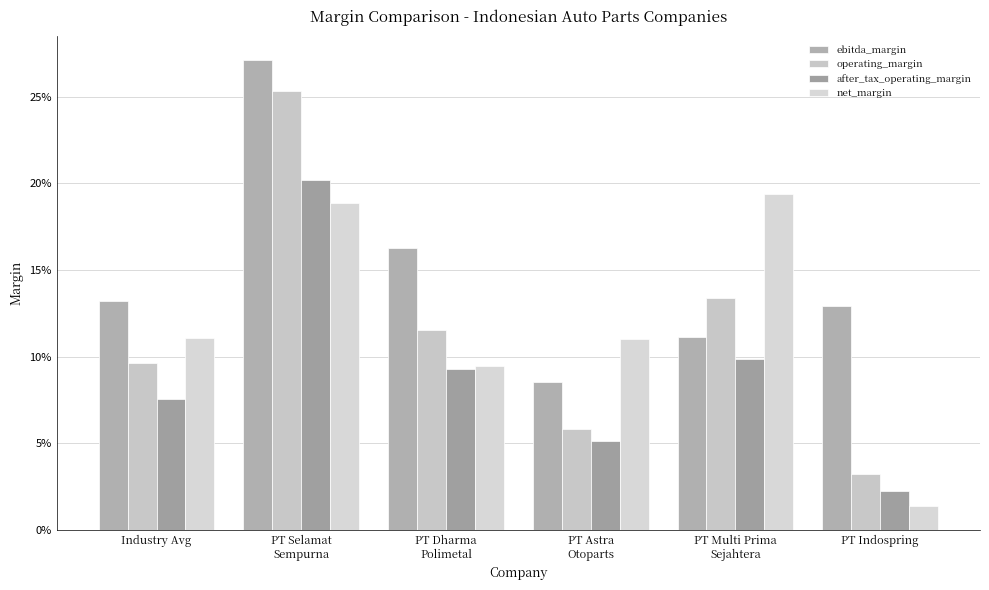

At which category does the chart reach its minimum across all series?

PT Indospring